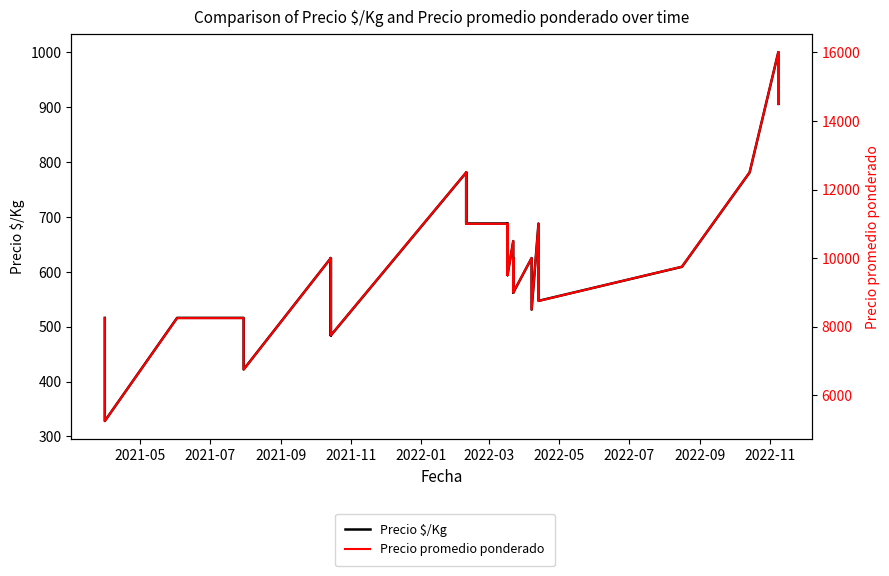

Reading left to right, extract all data points from this chart.

Precio $/Kg: 516	453	391	328	516	516	516	453	422	625	547	484	625	547	484	781	688	781	688	688	594	688	594	656	562	625	562	625	531	688	609	625	547	609	609	781	1000	906	1000	906
Precio promedio ponderado: 8250	7250	6250	5250	8250	8250	8250	7250	6750	10000	8750	7750	10000	8750	7750	12500	11000	12500	11000	11000	9500	11000	9500	10500	9000	10000	9000	10000	8500	11000	9750	10000	8750	9750	9750	12500	16000	14500	16000	14500